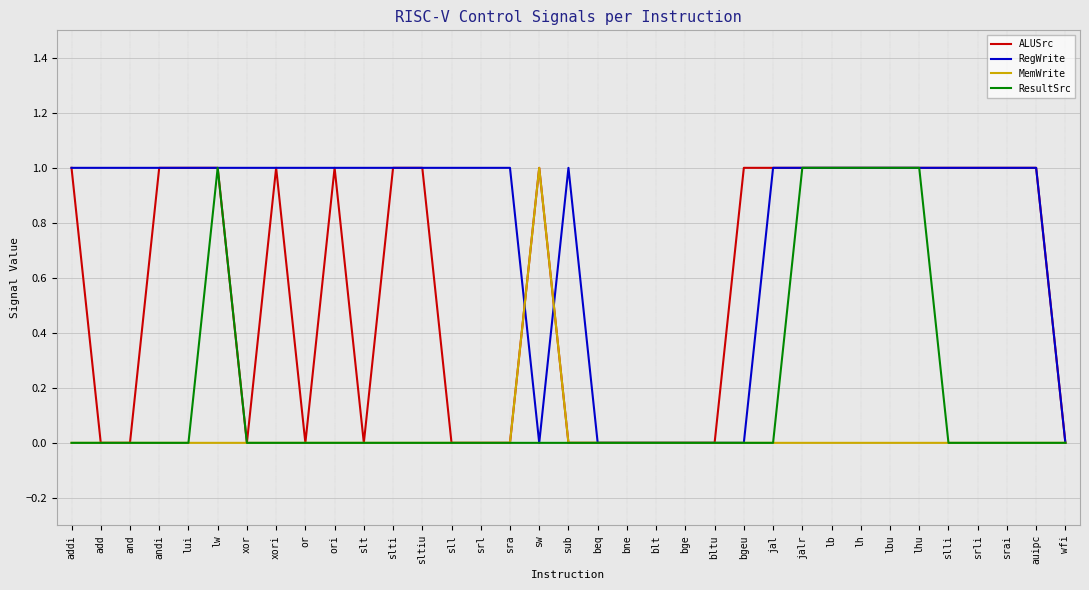

The value of ALUSrc at blt is 0. True or false?

True